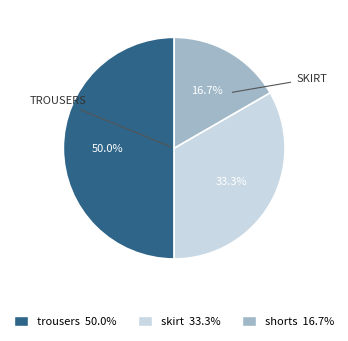

How many slices are in this pie chart?

3